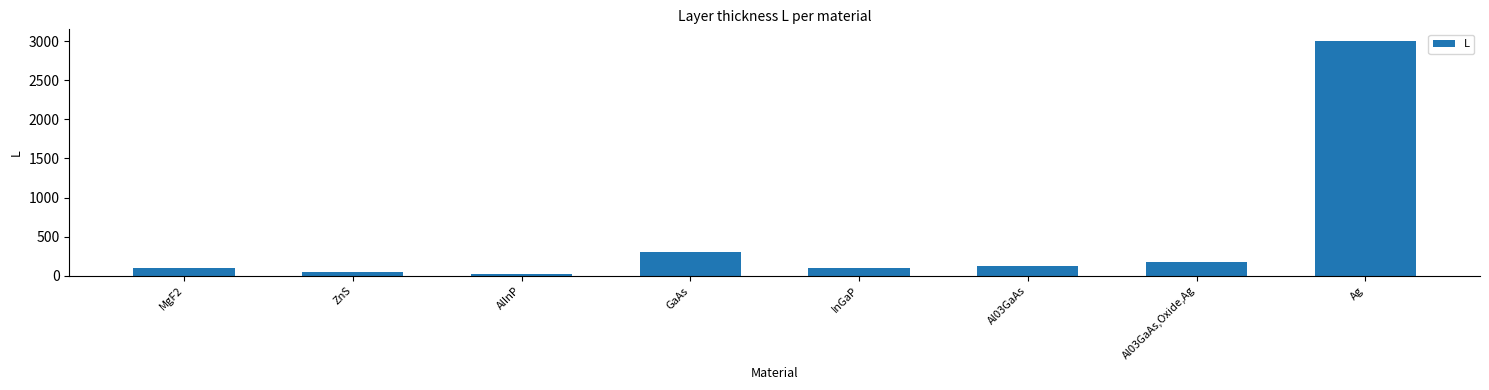

Where is the data nearest to the value 1512?

GaAs